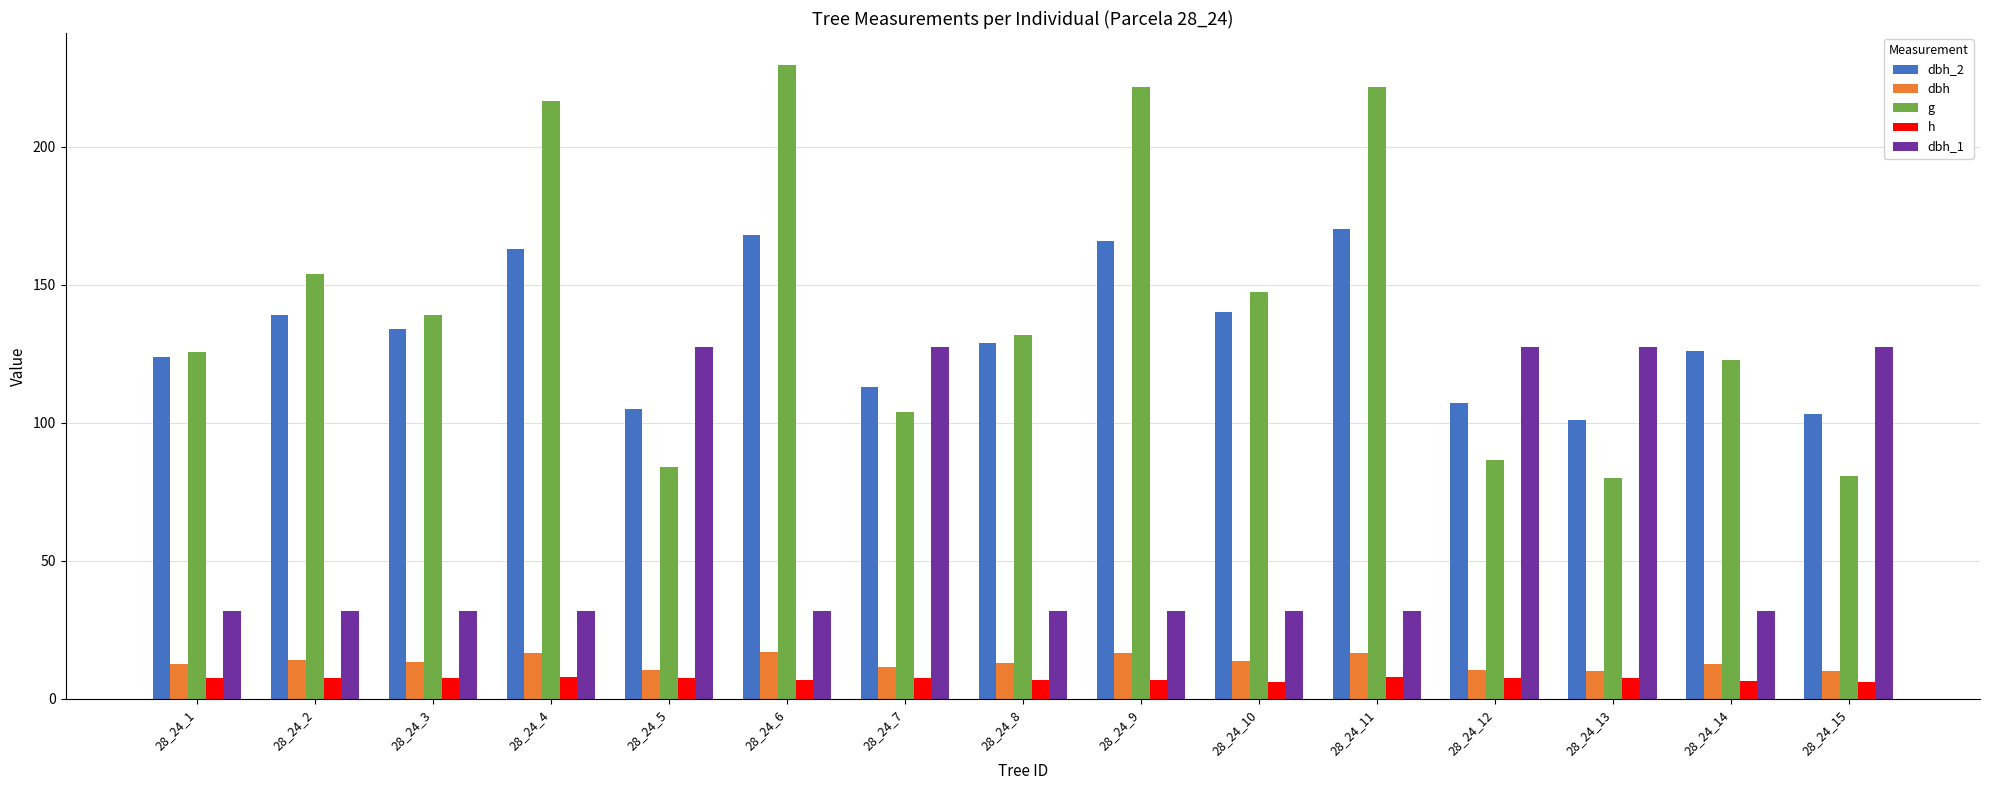

What is the difference between the maximum and minimum values in the dbh series?

7.0